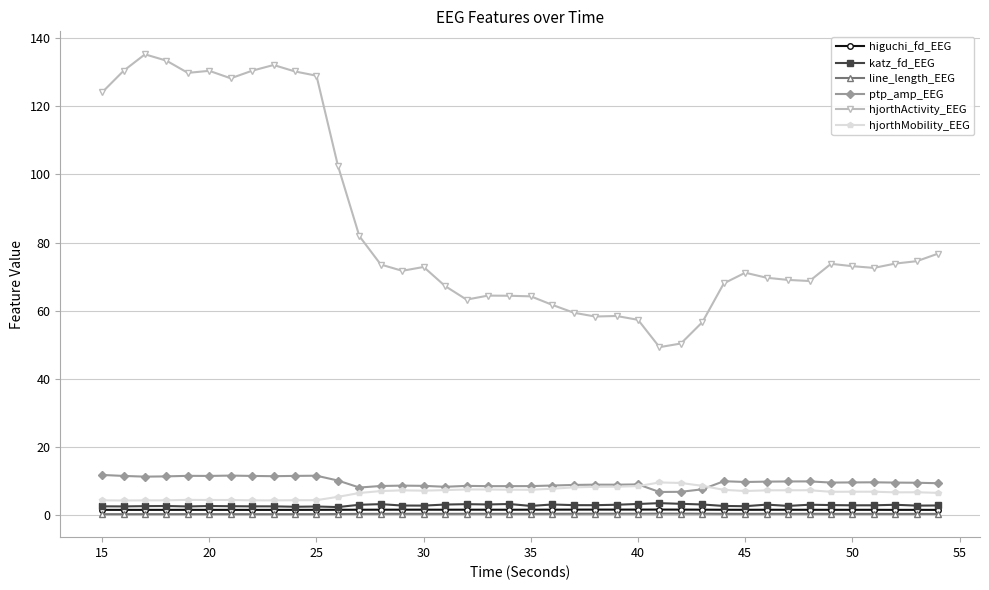

True or false: katz_fd_EEG and hjorthActivity_EEG intersect in this chart.

False